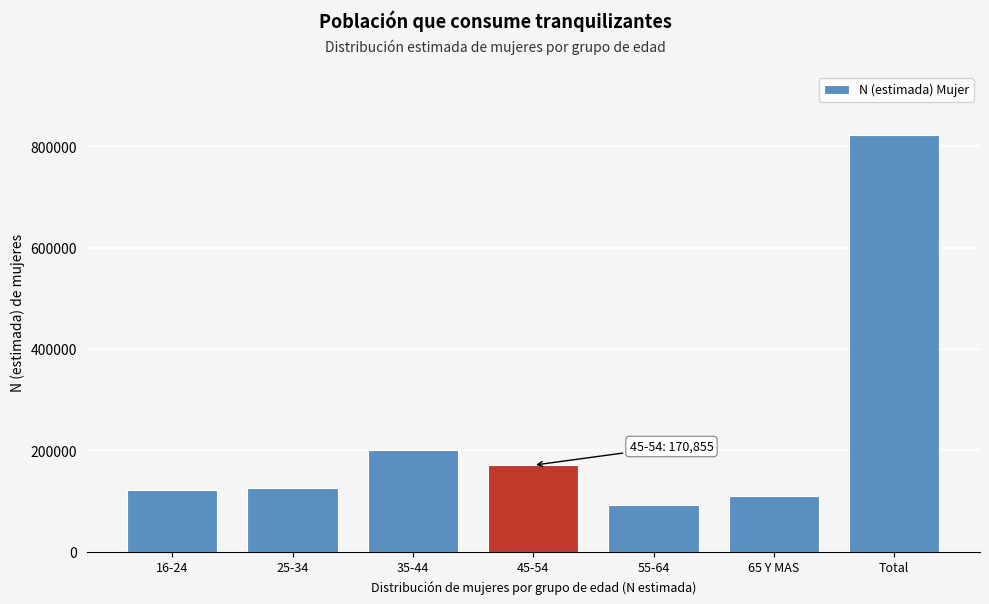

Reading left to right, transcribe all the data shown in this chart.

16-24=122524	25-34=126312	35-44=200465	45-54=170855	55-64=92673	65 Y MAS=110607	Total=823435